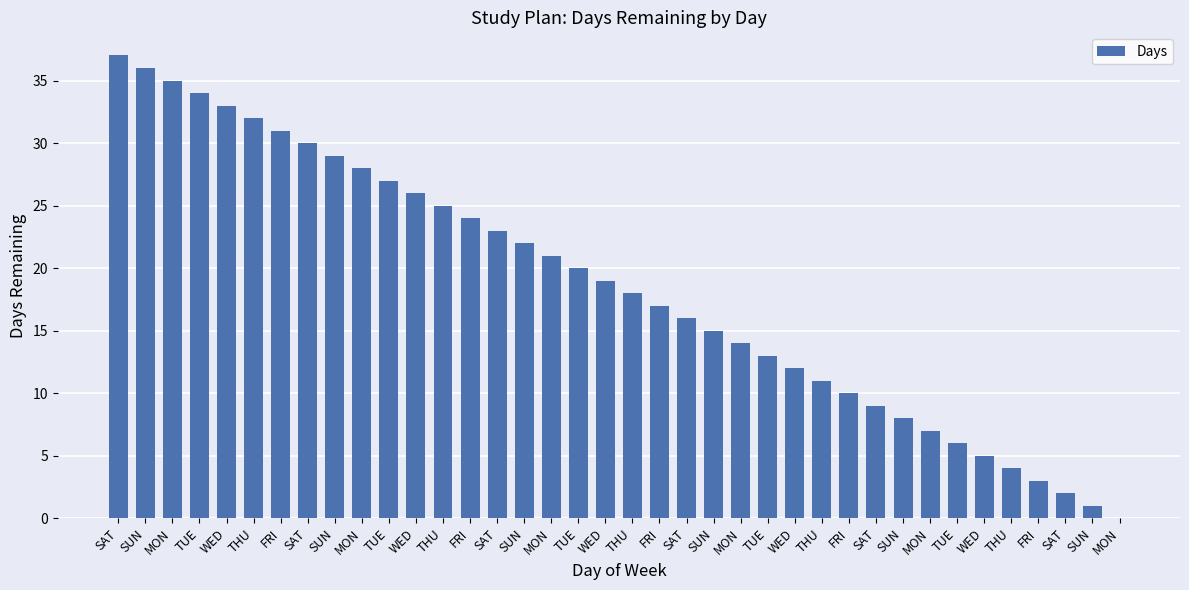

The value at MON is 21. True or false?

True